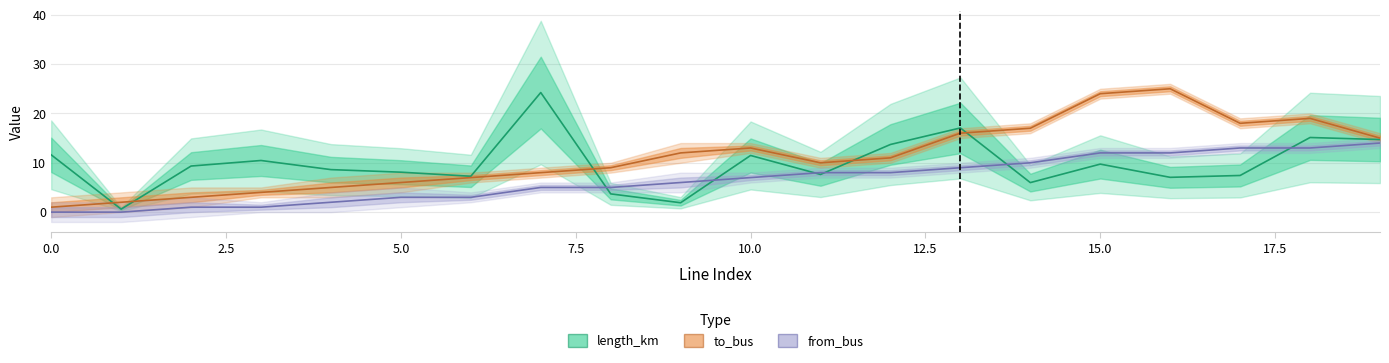

How many values in the from_bus series are below 7?

10